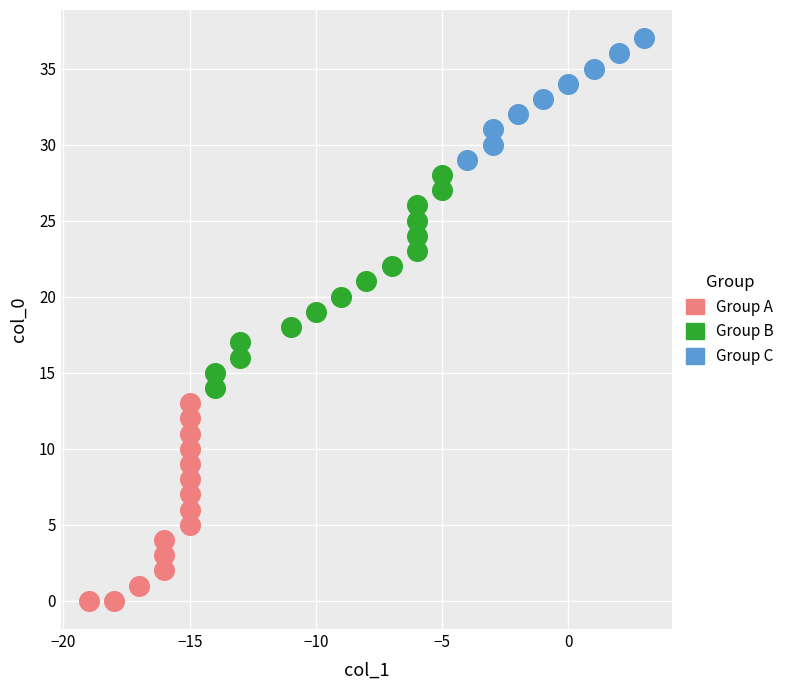

Which series reaches the maximum Y coordinate?

Group C